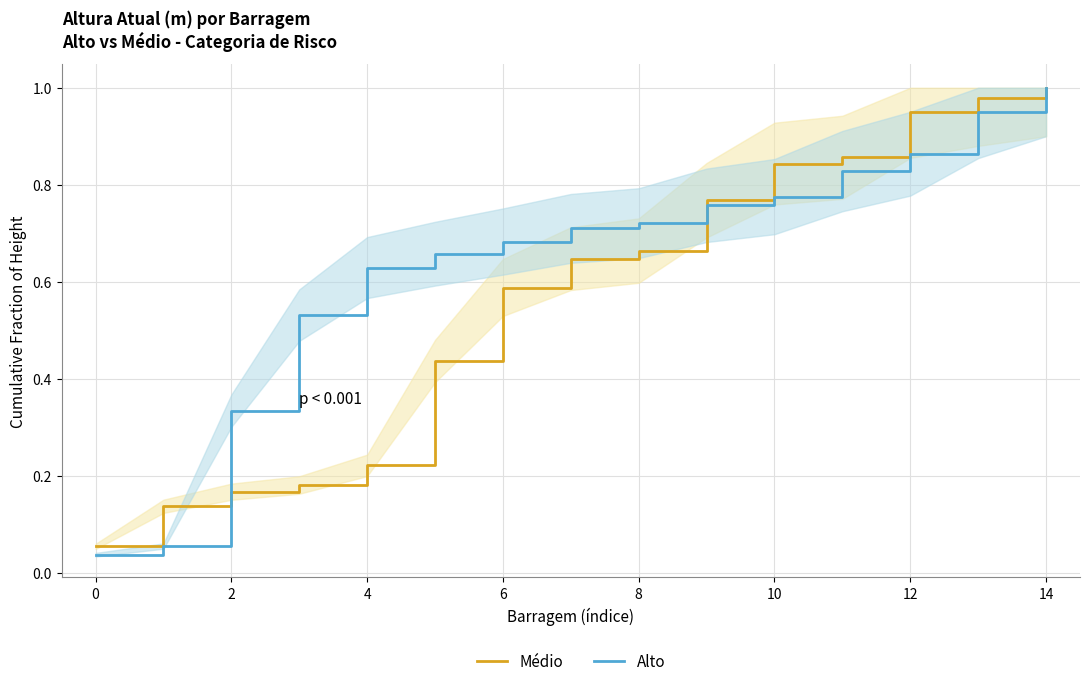

What is the average value of the Alto series?

0.6